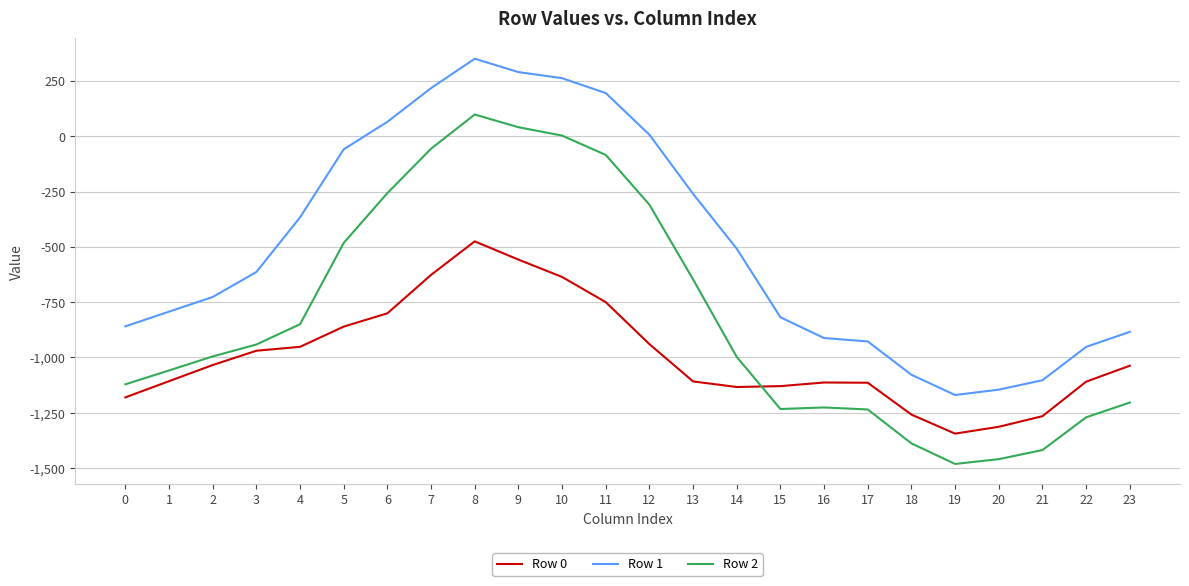

What are all the series names shown in the legend?

Row 0, Row 1, Row 2